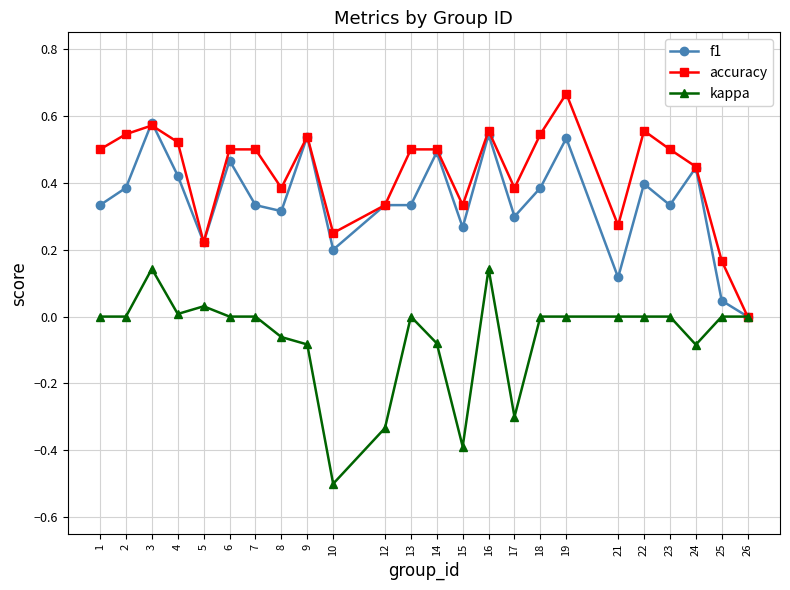

How many lines are shown in the chart?

3